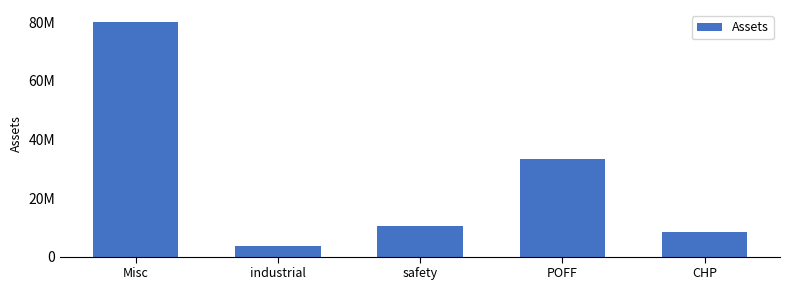

Does the chart contain stacked bars?

No